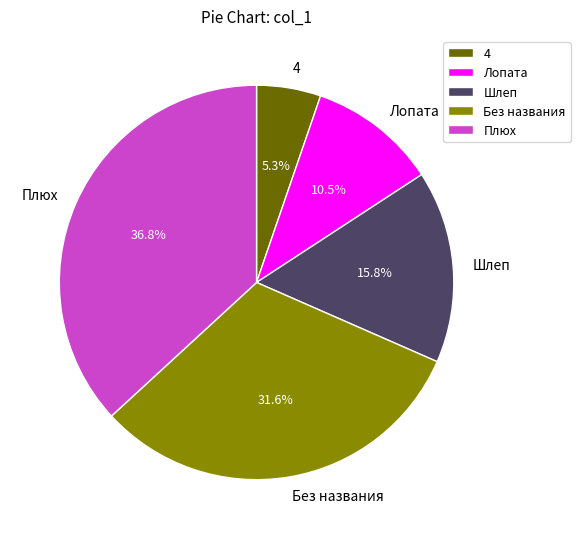

Does Шлеп represent more than half of the total?

No